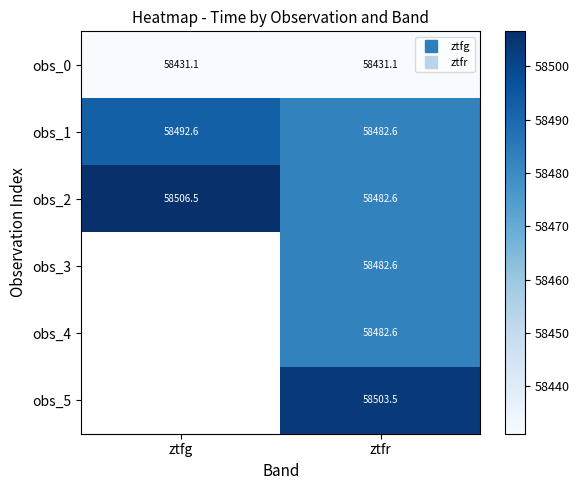

At ztfr, list the series in order from largest to smallest.

obs_5, obs_4, obs_3, obs_2, obs_1, obs_0